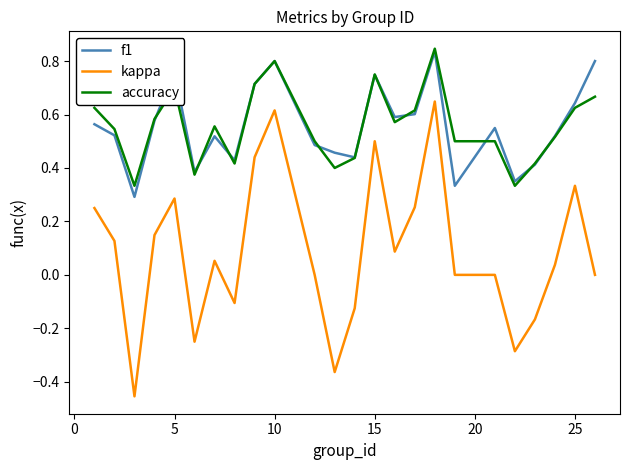

True or false: kappa and accuracy intersect in this chart.

False